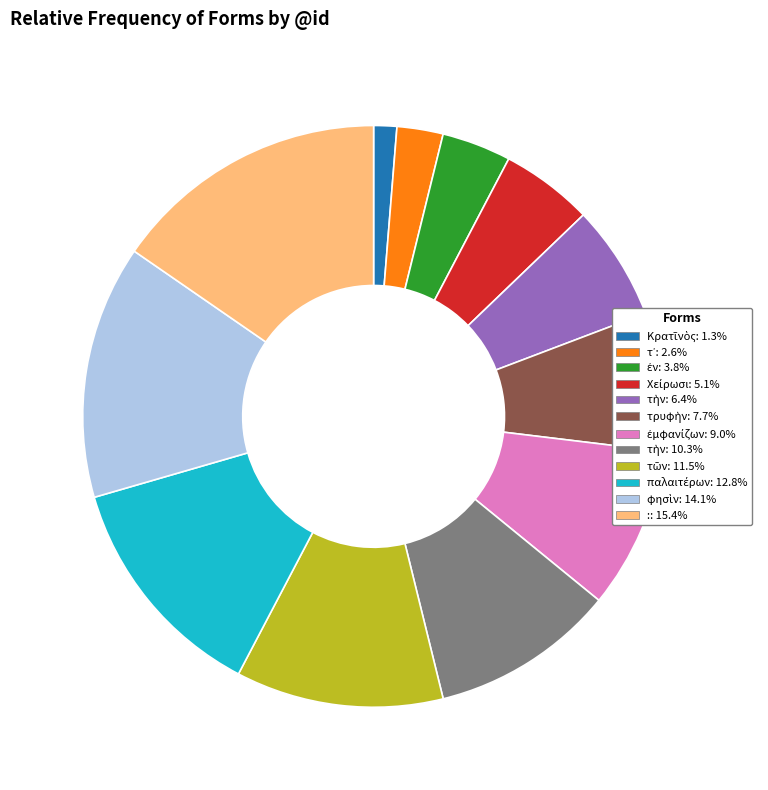

Is there a majority slice in this chart?

No